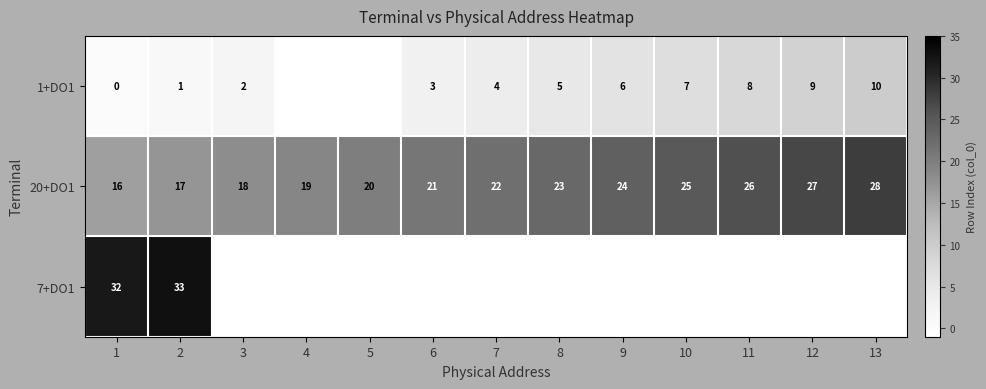

What is the sum of the 1+DO1 values at 6 and 8?

8